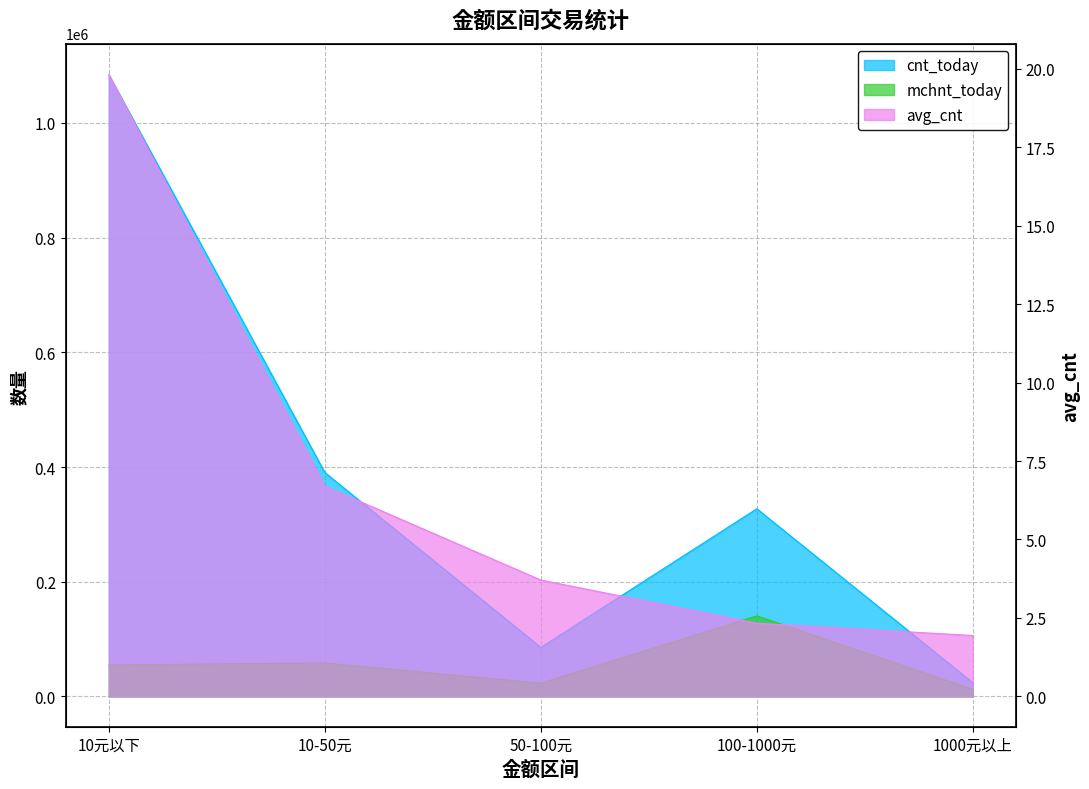

Rank the series by their average value, from lowest to highest.

avg_cnt, mchnt_today, cnt_today